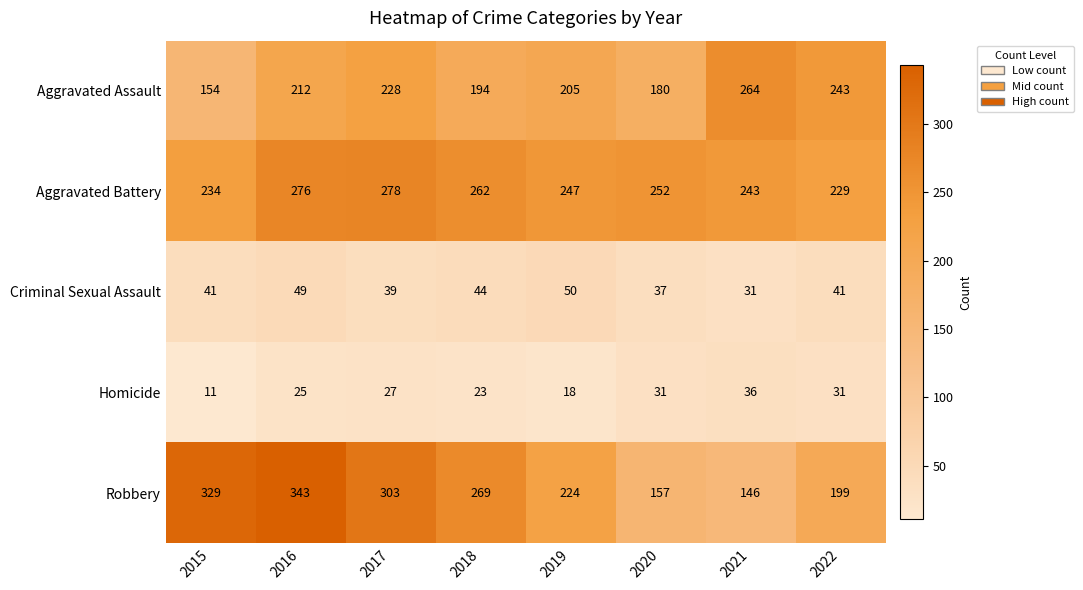

What is the total value across all series at 2019?

744